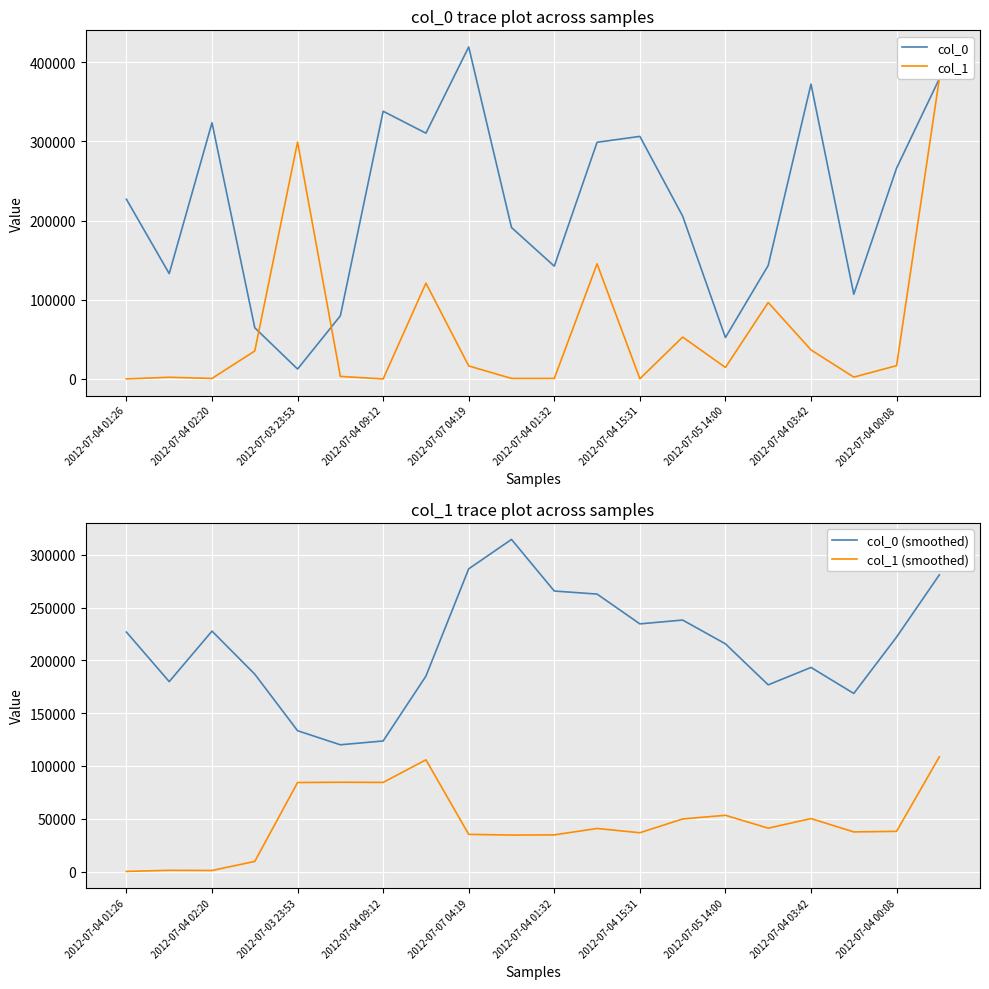

Which category has the lowest value in the col_0 series?

2012-07-03 23:53